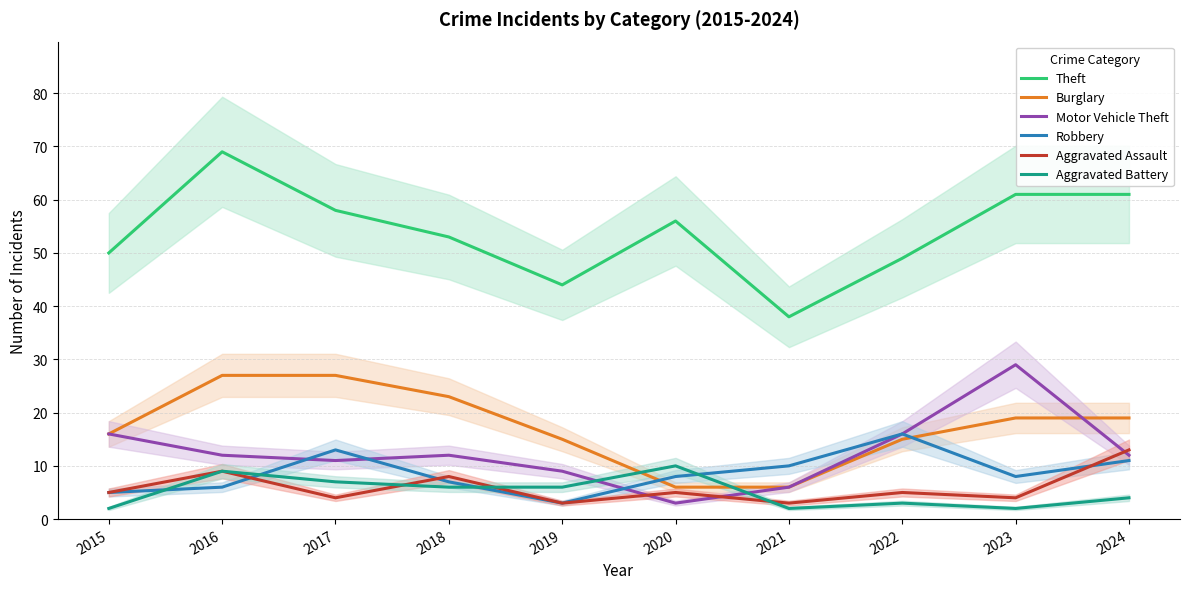

What is the sum of the Motor Vehicle Theft values at 2020 and 2021?

9